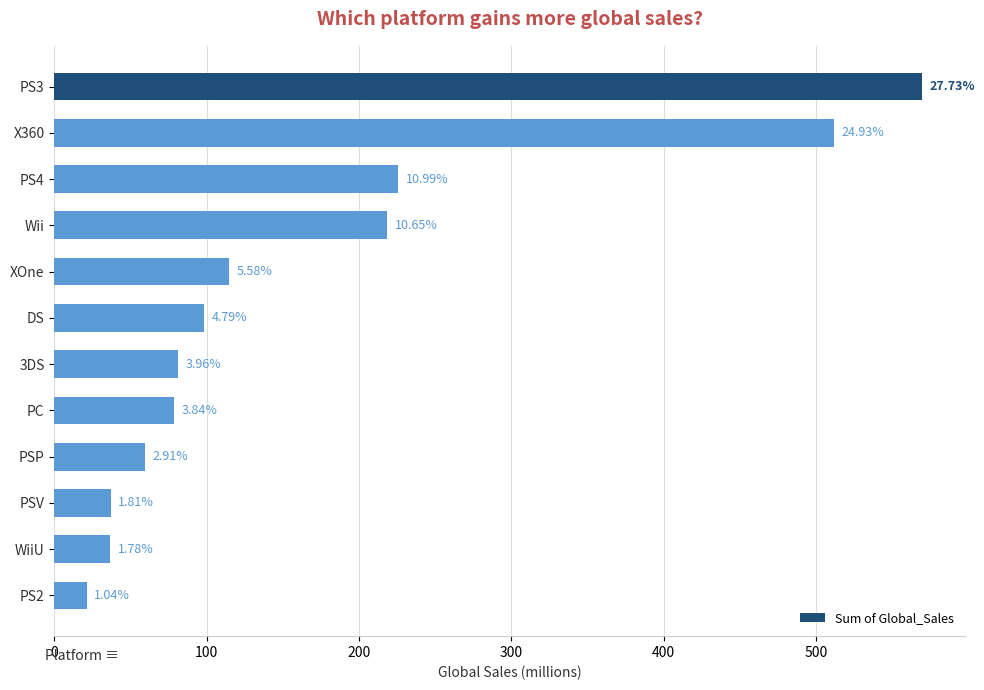

How many bars are there in total?

12